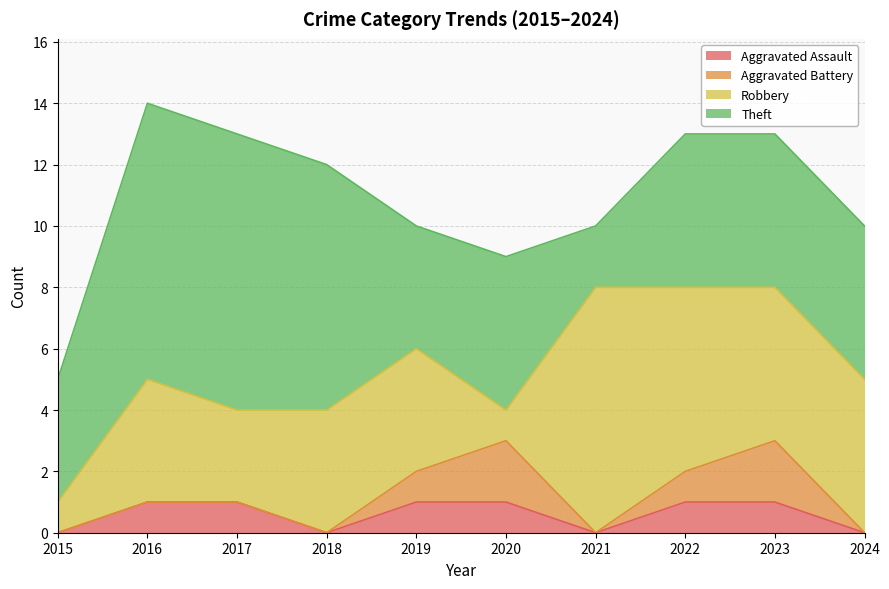

True or false: Aggravated Assault has a value of 1 at 2022.

True